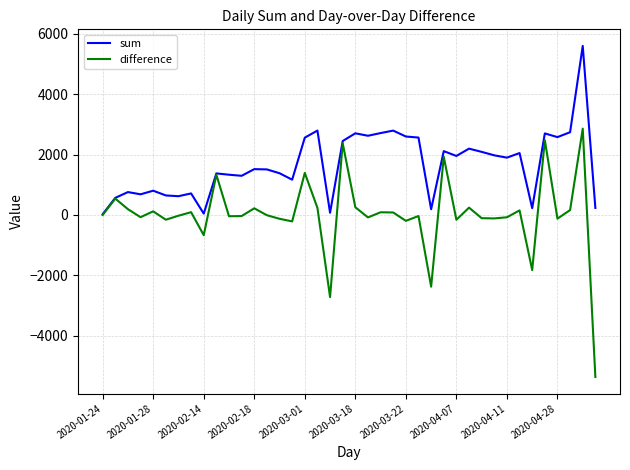

What is the greatest value displayed?

5603.2